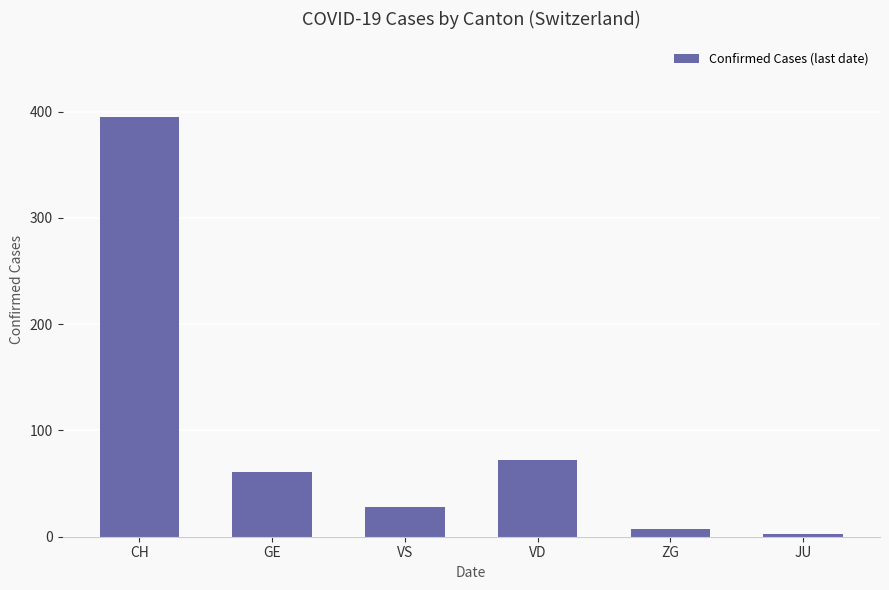

How many data points does each series have?

6